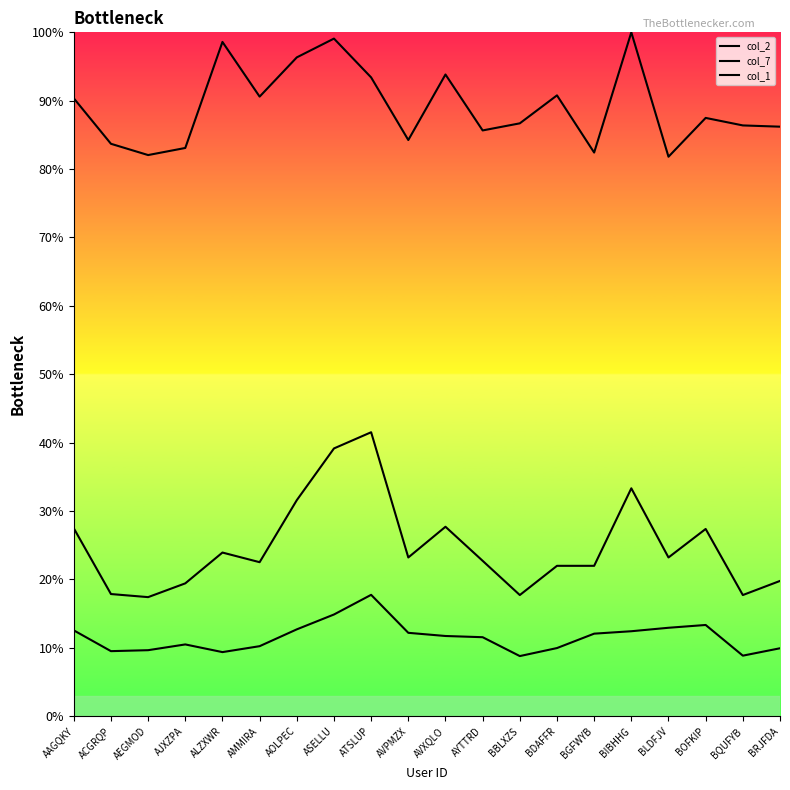

How many categories are shown in the chart?

20